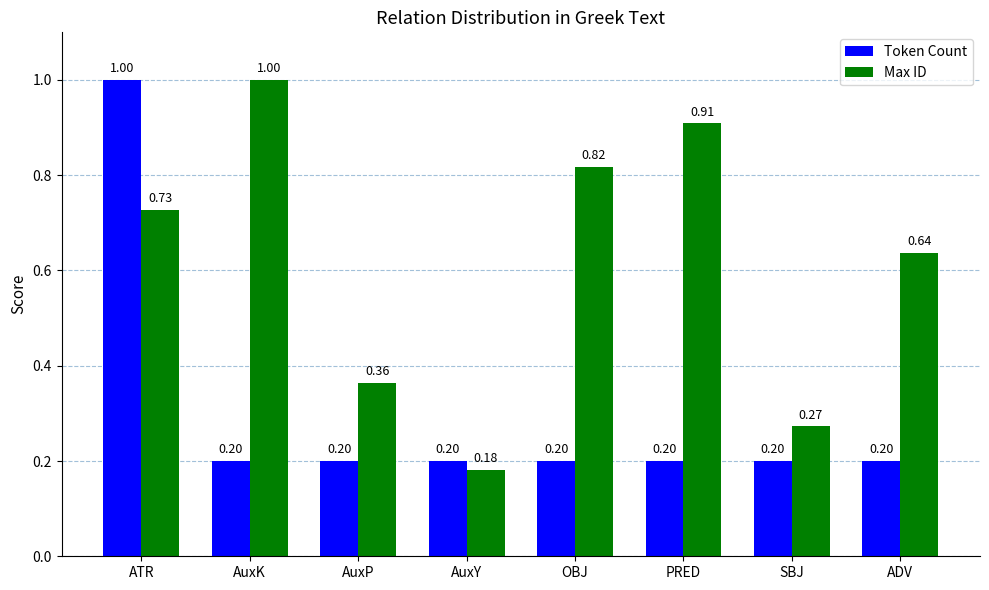

What is the greatest value displayed?

1.0